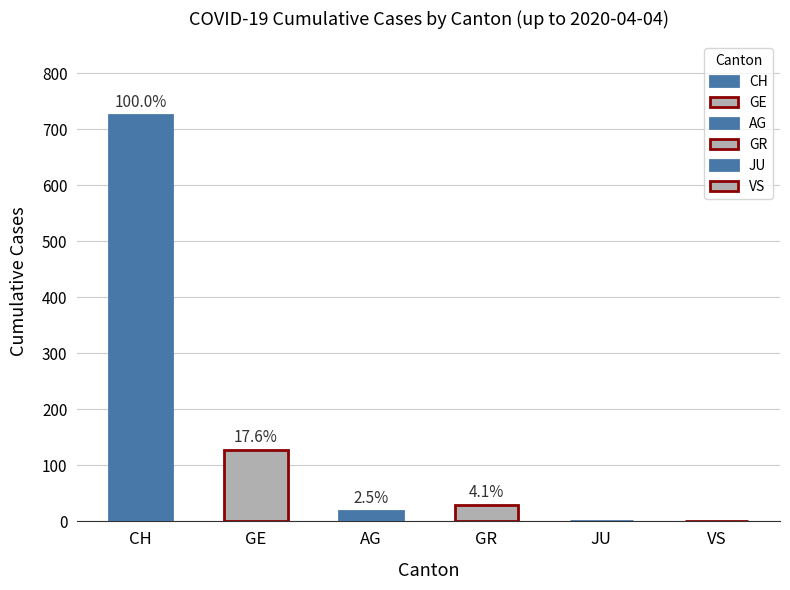

Does the chart contain stacked bars?

No